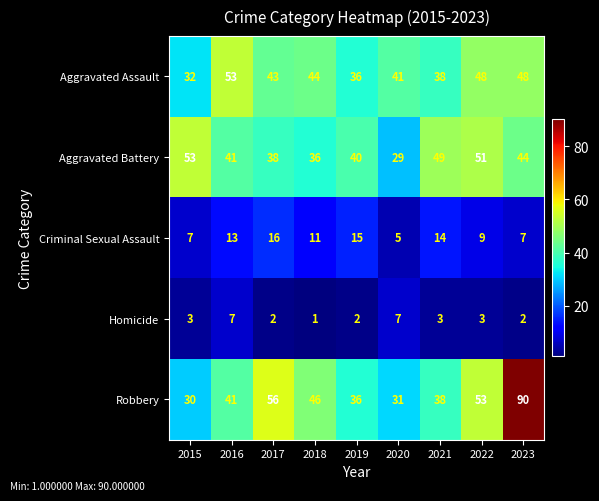

The value of Homicide at 2016 is 7. True or false?

True